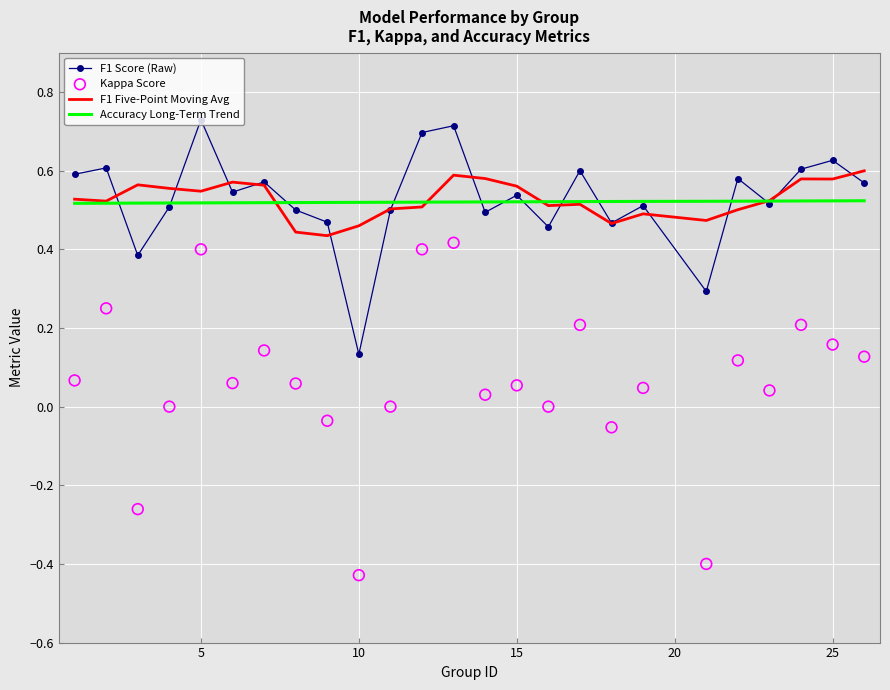

The Accuracy Long-Term Trend series shows 0.9 at 15. True or false?

False